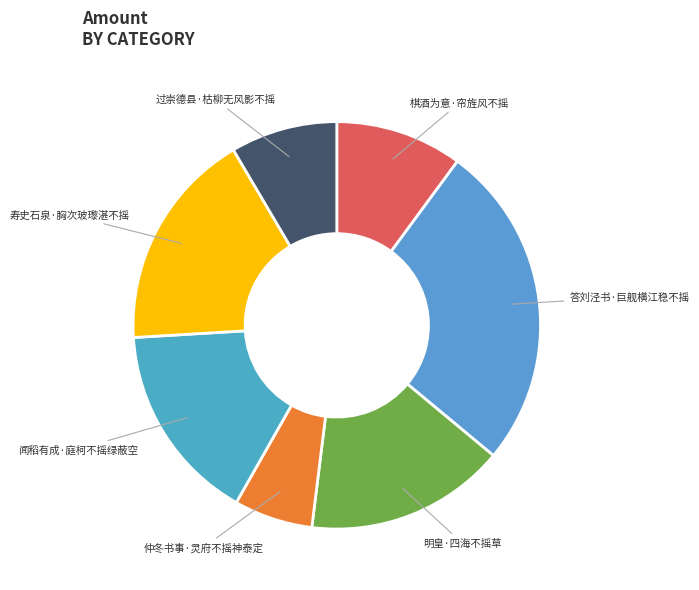

Is 闻稻有成·庭柯不摇绿蔽空 the majority of the pie?

No